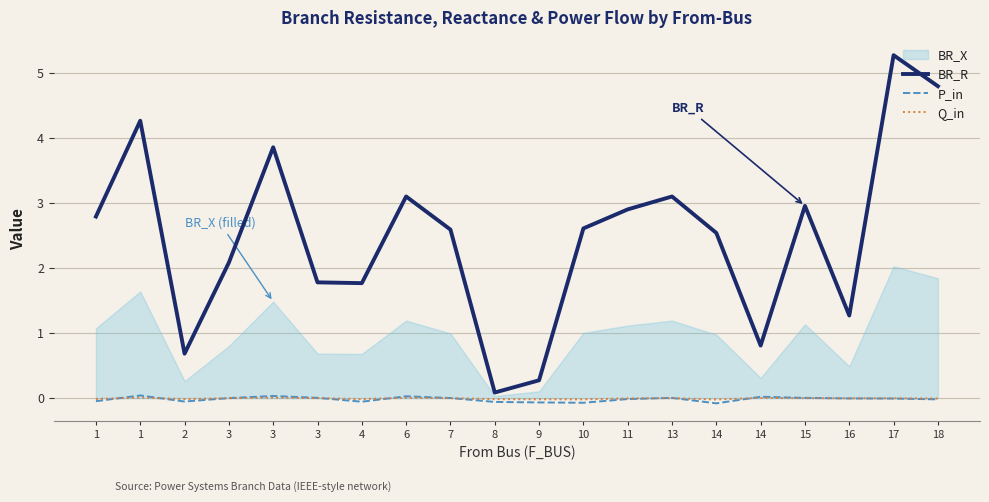

What is the difference between the maximum and second lowest values in the BR_R series?

5.0